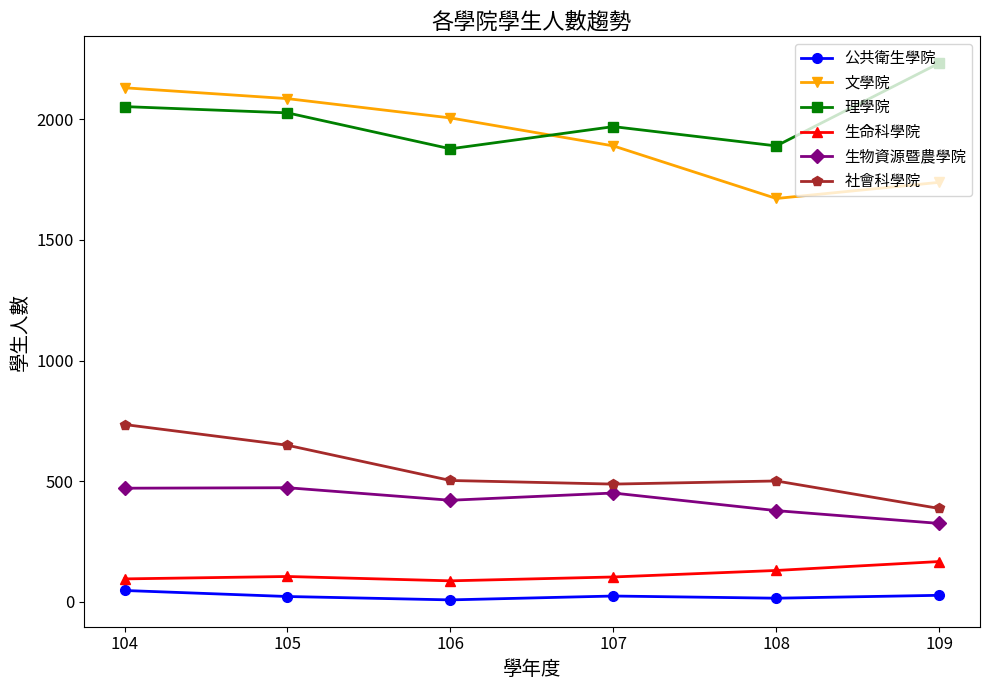

What is the difference between the maximum and second lowest values in the 生命科學院 series?

72